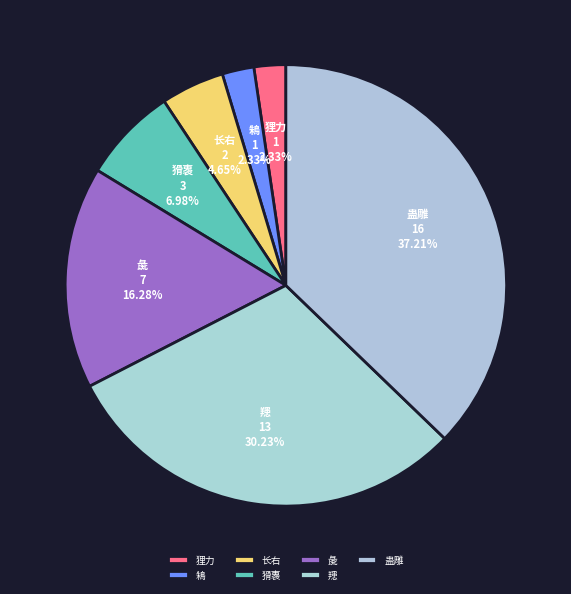

Which slice is the largest?

蛊雕